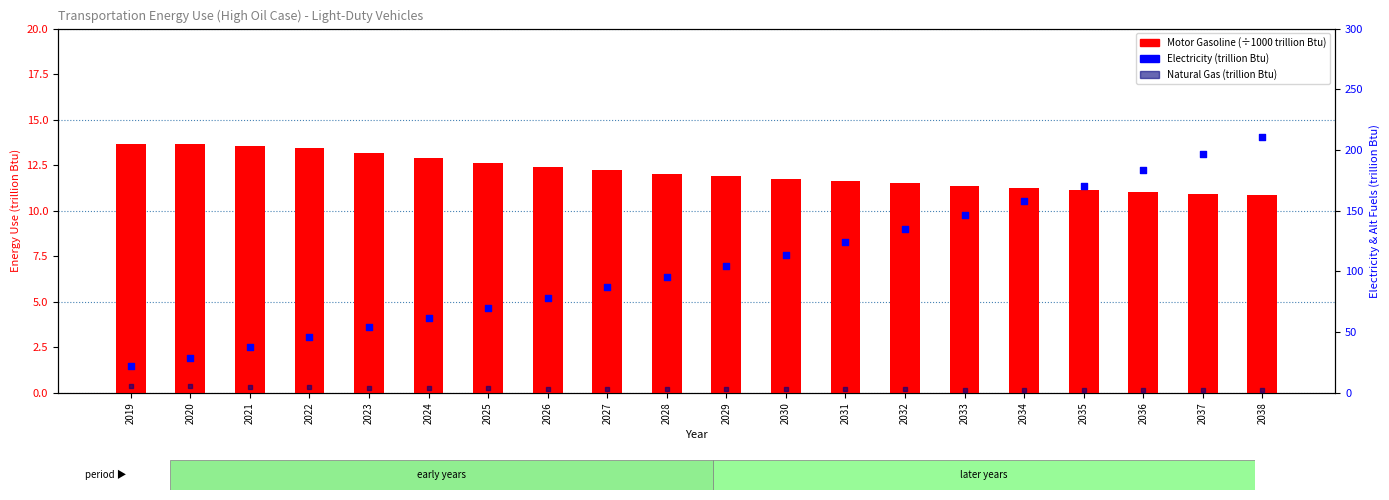

At which category is the sum across all series the highest?

2038